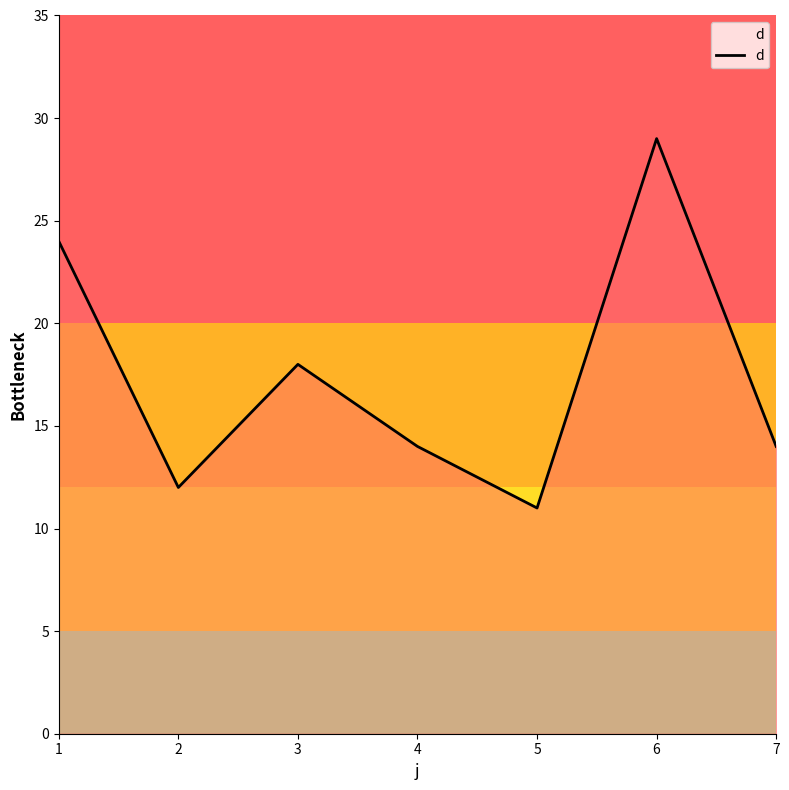

Reading left to right, transcribe all the data shown in this chart.

24	12	18	14	11	29	14